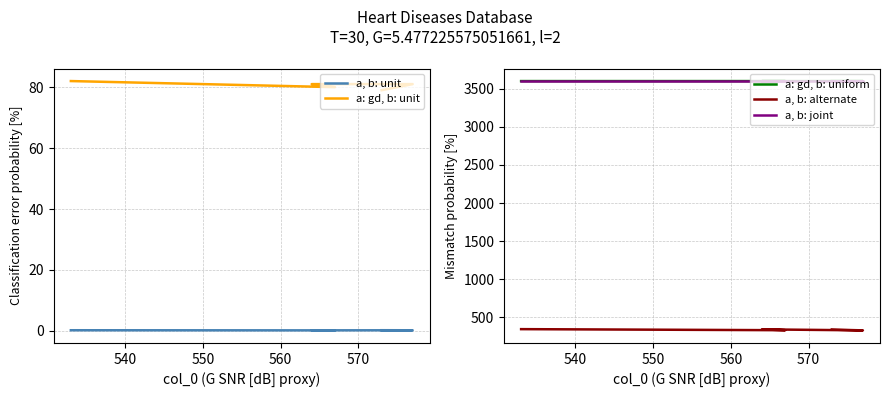

What is the average value of the a: gd, b: unit series?

80.6